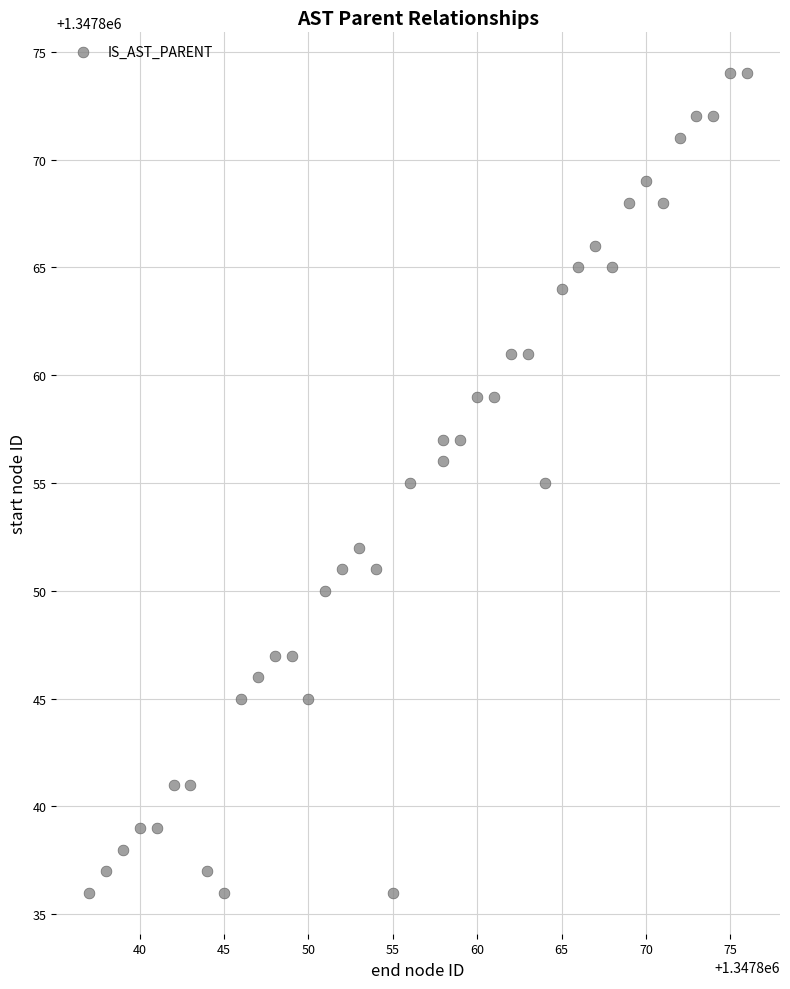

What is the range of Y values (max minus min)?

38